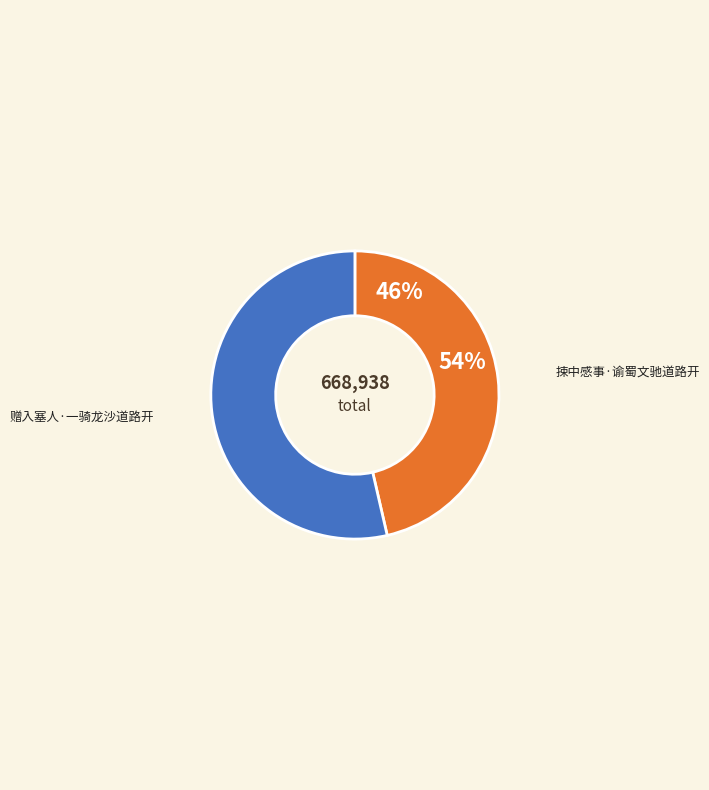

What percentage is the 赠入塞人·一骑龙沙道路开 slice, to the nearest percent?

54%